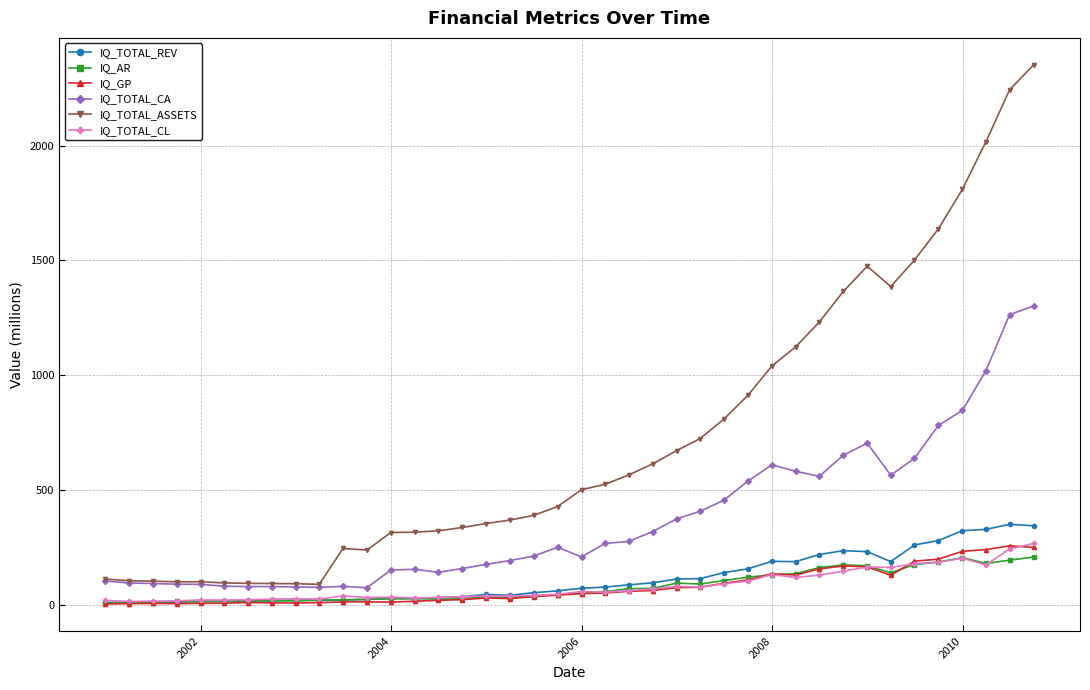

What is the smallest value displayed?

3.4